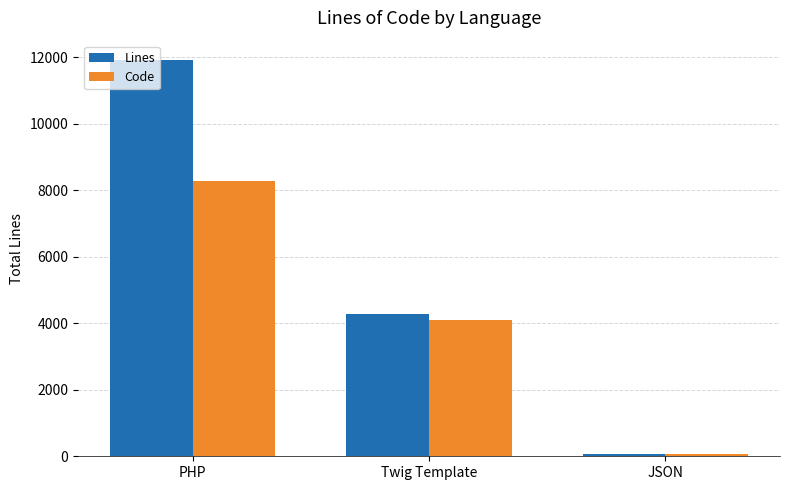

Reading left to right, list all the values displayed in this chart.

Lines: PHP=11898	Twig Template=4265	JSON=78
Code: PHP=8288	Twig Template=4103	JSON=78